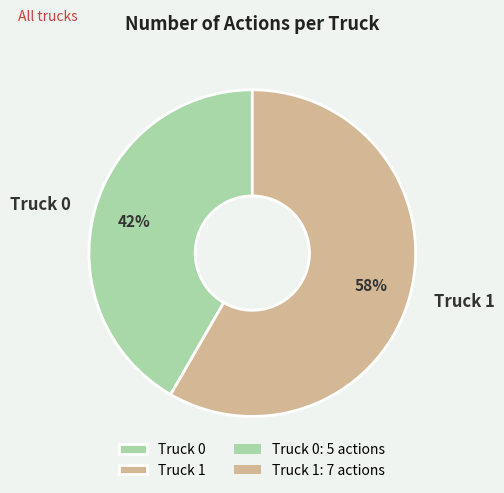

Does any single category account for the majority?

Yes